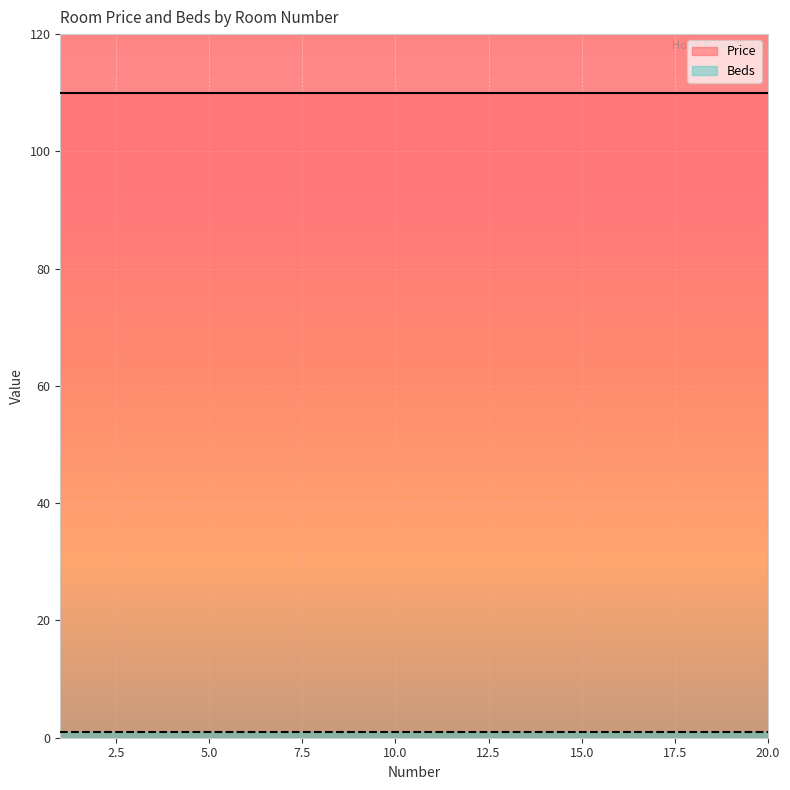

True or false: Beds and Price intersect in this chart.

False